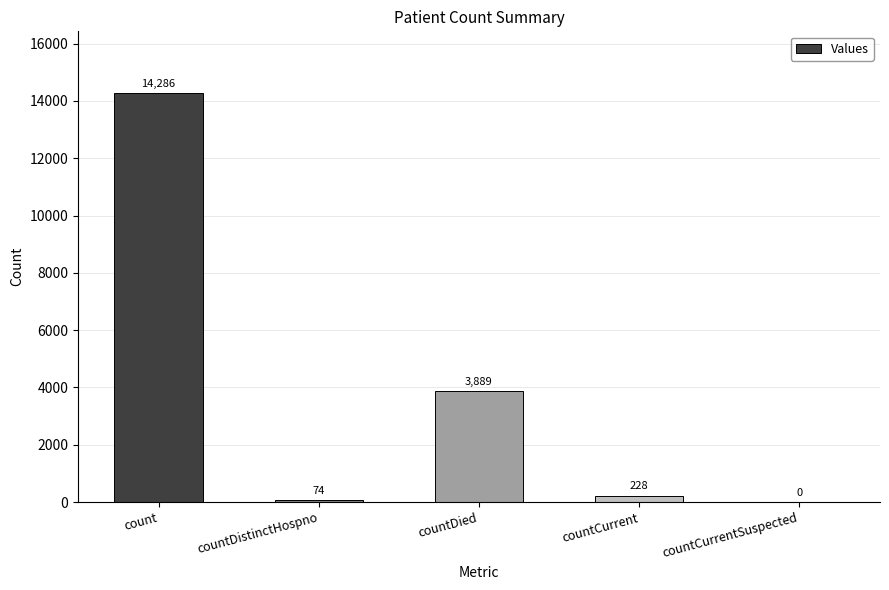

Where does the data first go above 228?

count